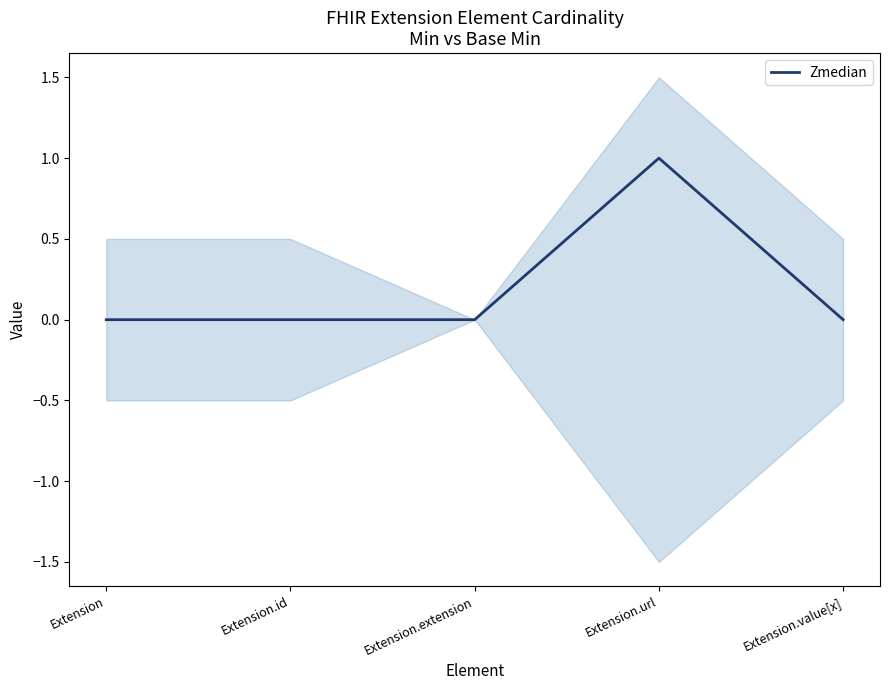

How many lines are shown in the chart?

1